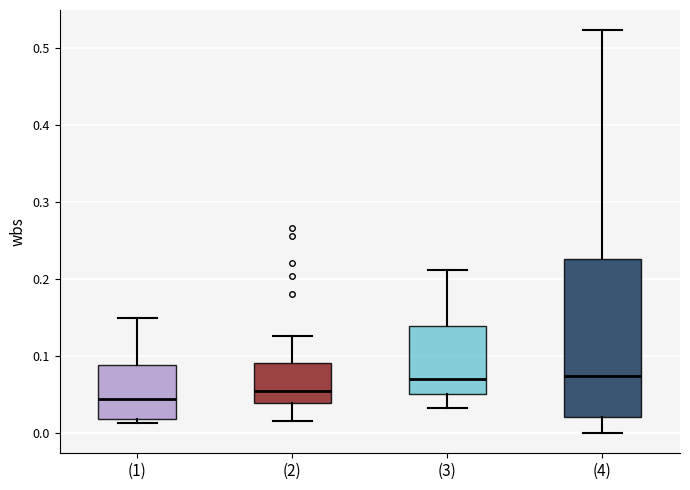

Where does the lower whisker of the box for (4) end on the y-axis? The values are not printed on the chart, so give them approximately, as read against the axis.

0.00